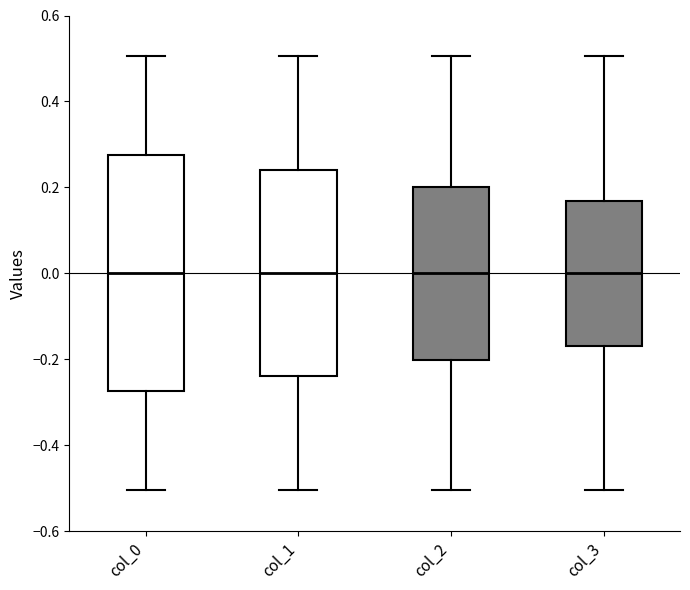

Reading left to right, transcribe this box plot: for each box, give where its median line is, the range the box spans, and where its two whiskers end, as read against the y-axis. The values are not printed on the chart, so give them approximately, as read against the axis.

col_0: median 0.00, box -0.28 to 0.28, whiskers -0.50 to 0.50
col_1: median 0.00, box -0.24 to 0.24, whiskers -0.50 to 0.50
col_2: median 0.00, box -0.20 to 0.20, whiskers -0.50 to 0.50
col_3: median 0.00, box -0.16 to 0.16, whiskers -0.50 to 0.50